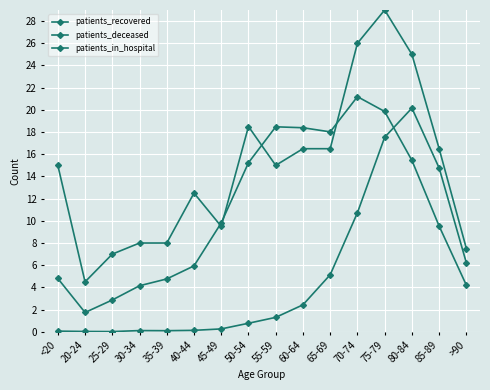

How many lines are shown in the chart?

3